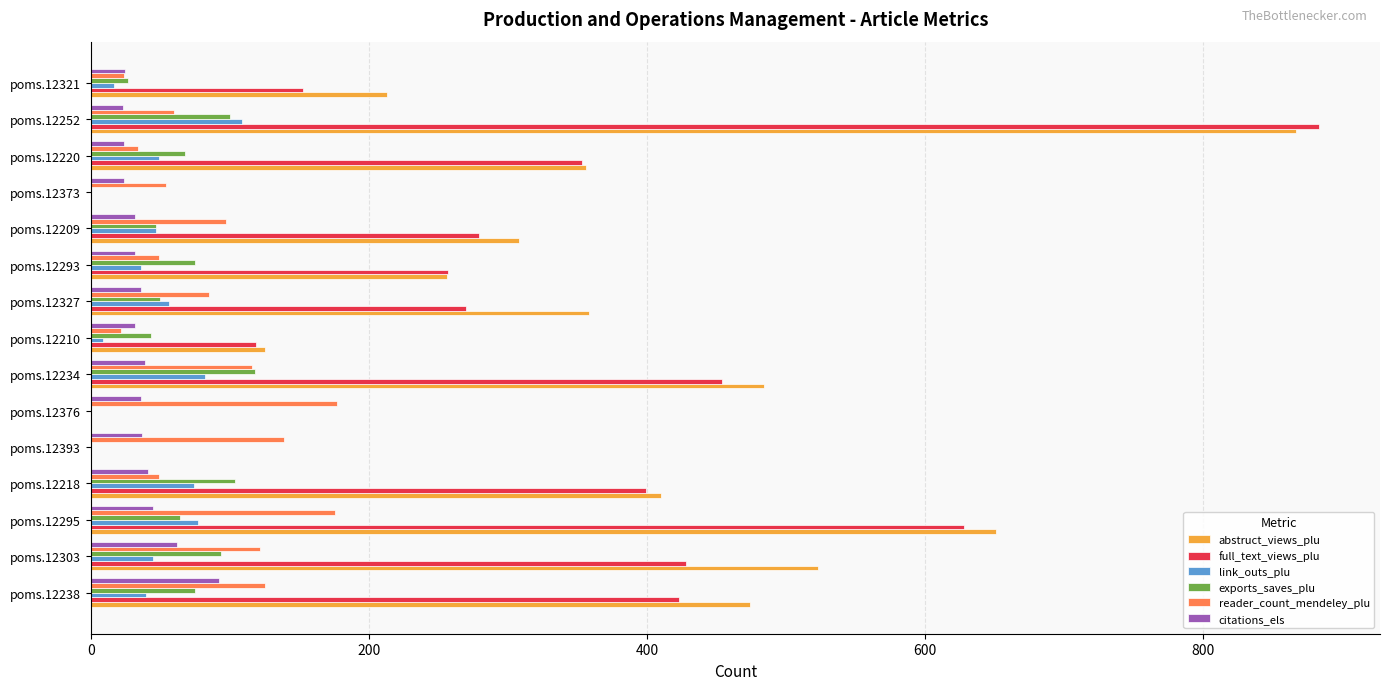

What is the average value of the full_text_views_plu series?

310